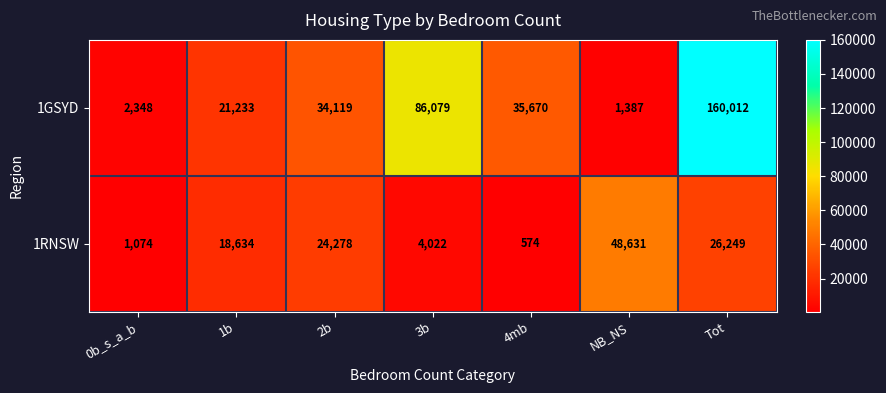

Rank the series at 0b_s_a_b from lowest to highest value.

1RNSW, 1GSYD